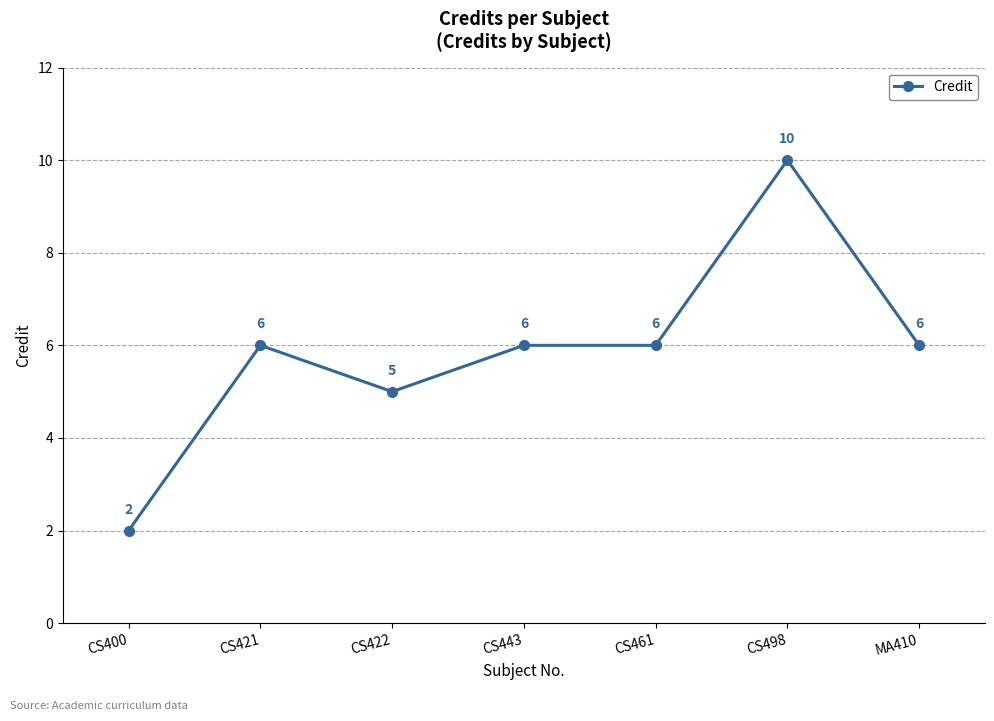

Reading right to left, what are all the values shown in this chart?

6	10	6	6	5	6	2